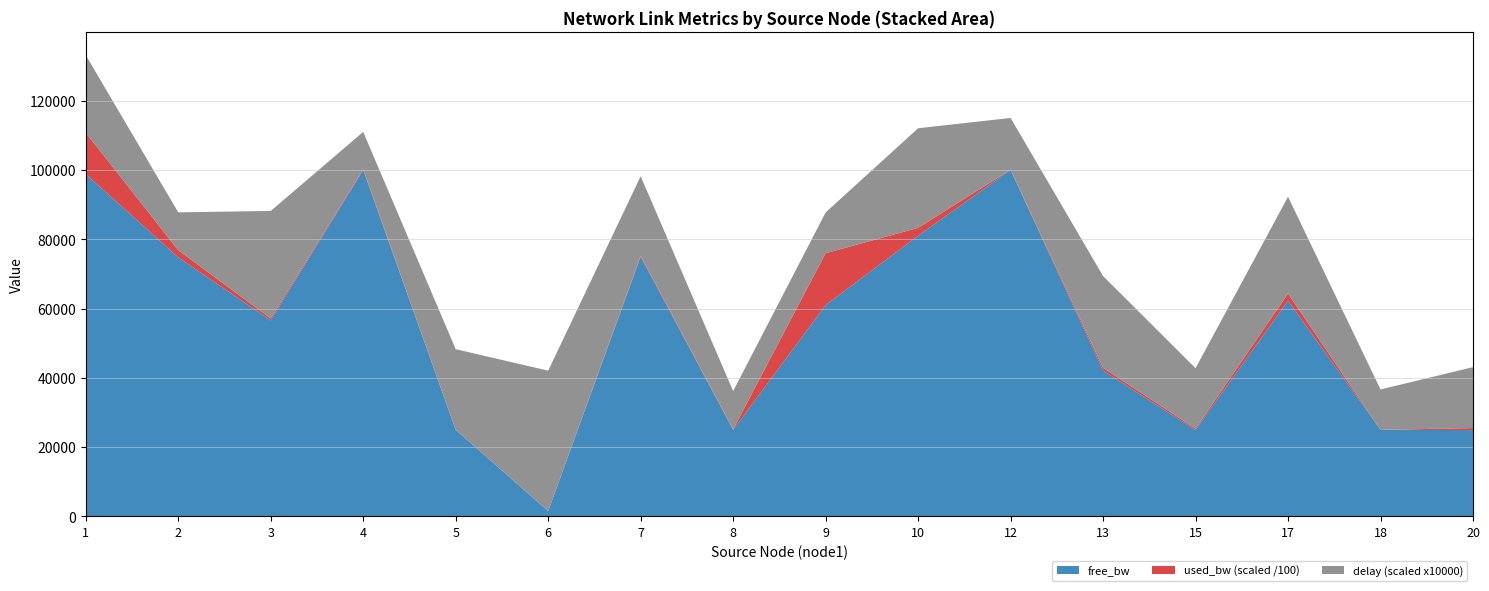

What is the difference between the maximum and minimum values in the free_bw series?

98440.5